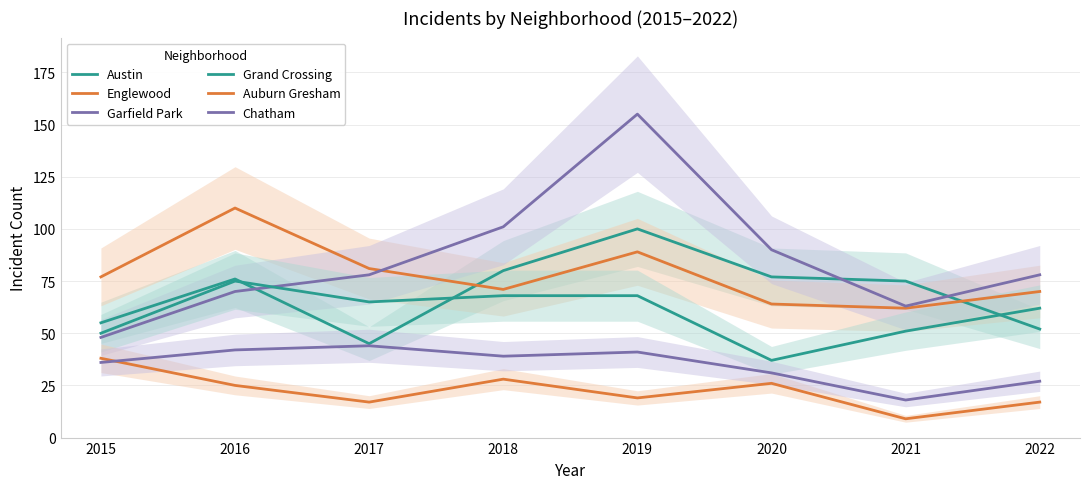

Reading right to left, what are all the values shown in this chart?

Austin: 2022=52	2021=75	2020=77	2019=100	2018=80	2017=45	2016=76	2015=55
Englewood: 2022=70	2021=62	2020=64	2019=89	2018=71	2017=81	2016=110	2015=77
Garfield Park: 2022=78	2021=63	2020=90	2019=155	2018=101	2017=78	2016=70	2015=48
Grand Crossing: 2022=62	2021=51	2020=37	2019=68	2018=68	2017=65	2016=75	2015=50
Auburn Gresham: 2022=17	2021=9	2020=26	2019=19	2018=28	2017=17	2016=25	2015=38
Chatham: 2022=27	2021=18	2020=31	2019=41	2018=39	2017=44	2016=42	2015=36